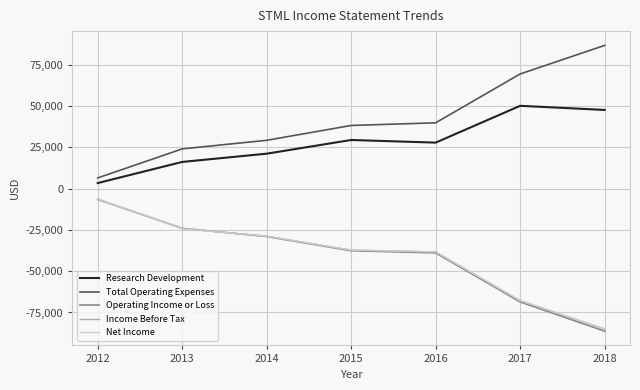

Is it true that Income Before Tax equals -39333 at 2013?

False